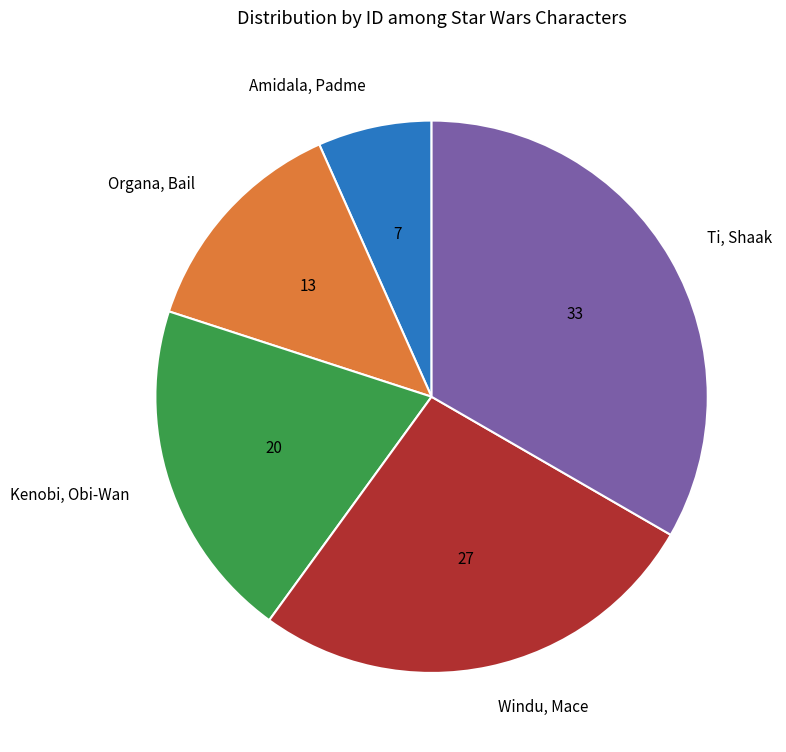

Which category has the smallest portion of the pie?

Amidala, Padme